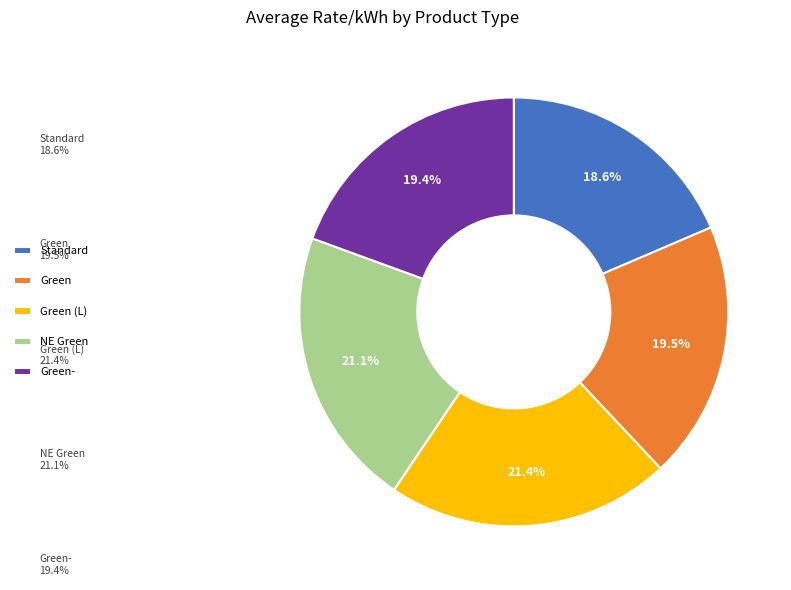

To the nearest percent, what is the difference between the Standard and Green- slice percentages?

1%